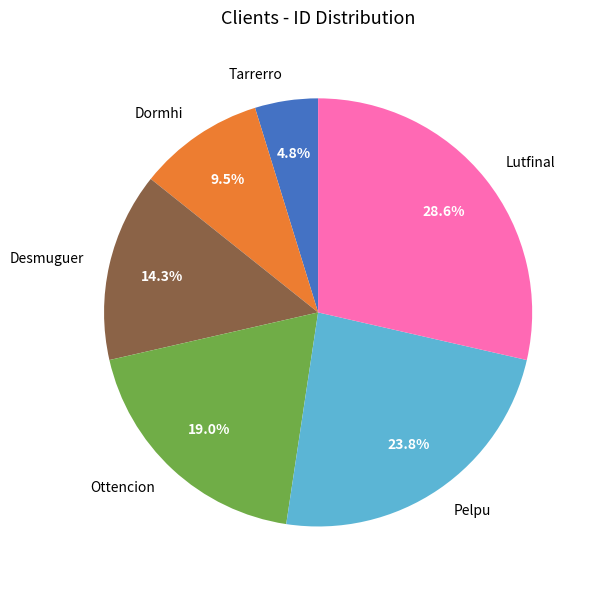

To the nearest percent, what is the difference between the largest and smallest slice percentages?

24%